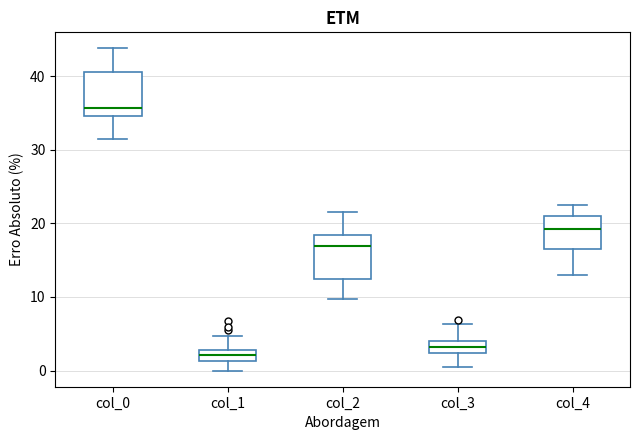

Reading left to right, transcribe this box plot: for each box, give where its median line is, the range the box spans, and where its two whiskers end, as read against the y-axis. The values are not printed on the chart, so give them approximately, as read against the axis.

col_0: median 36, box 35 to 41, whiskers 32 to 44
col_1: median 2, box 1 to 3, whiskers 0 to 5
col_2: median 17, box 12 to 18, whiskers 10 to 22
col_3: median 3, box 2 to 4, whiskers 0 to 6
col_4: median 19, box 17 to 21, whiskers 13 to 23